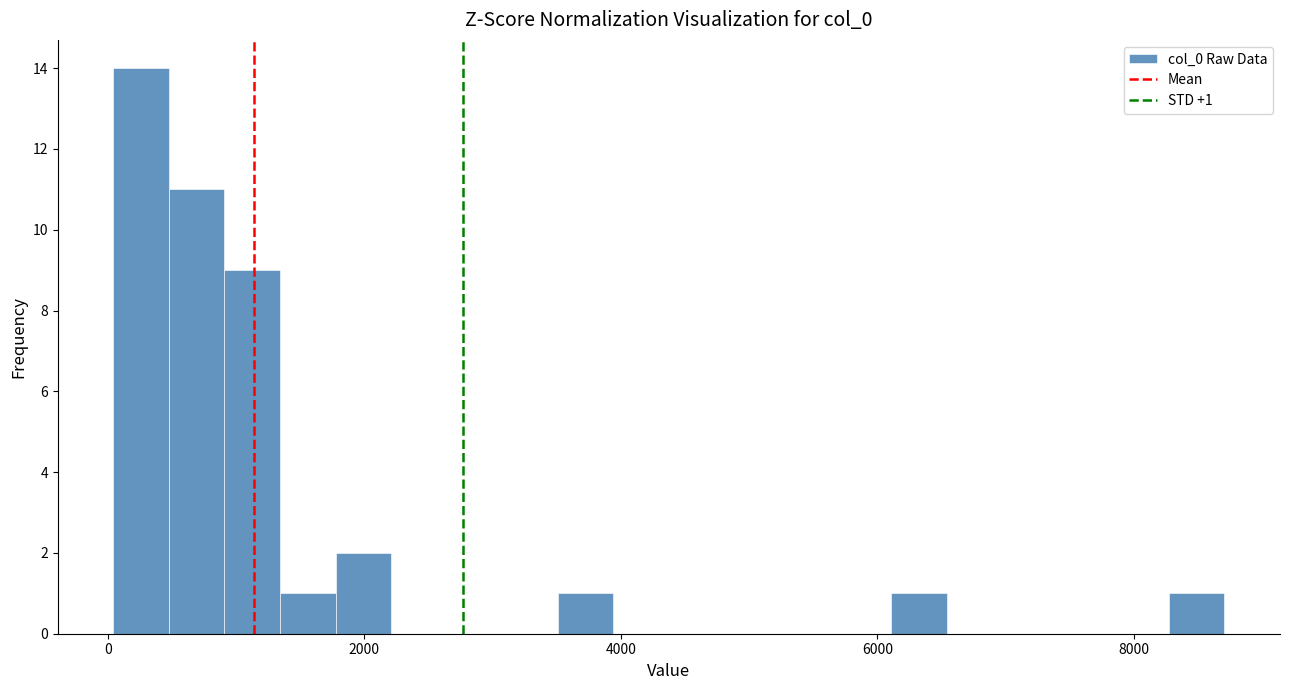

Around what value on the x-axis is the tallest bar? Give the approximate position of its centre, as read against the axis.

200